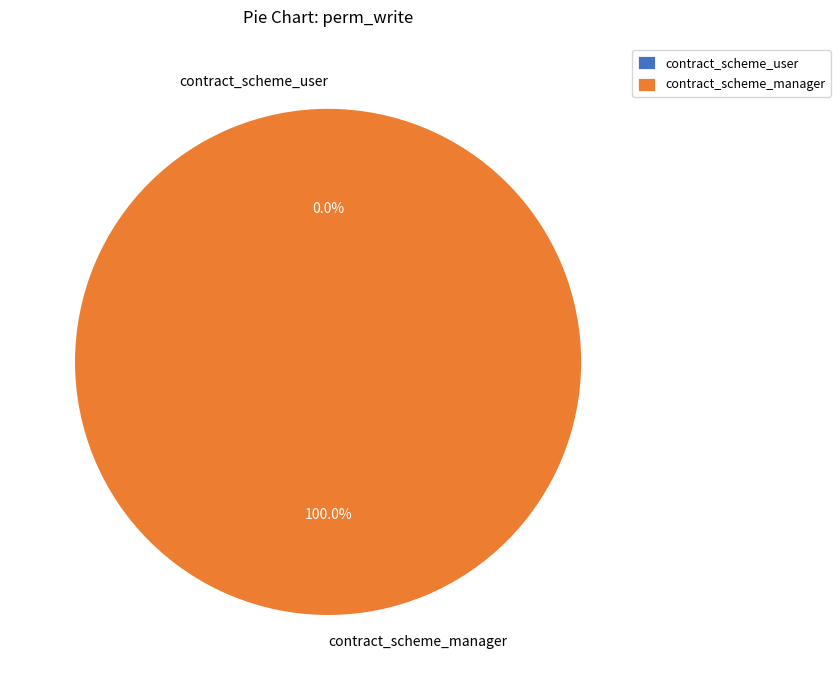

Count the number of slices in the pie.

2